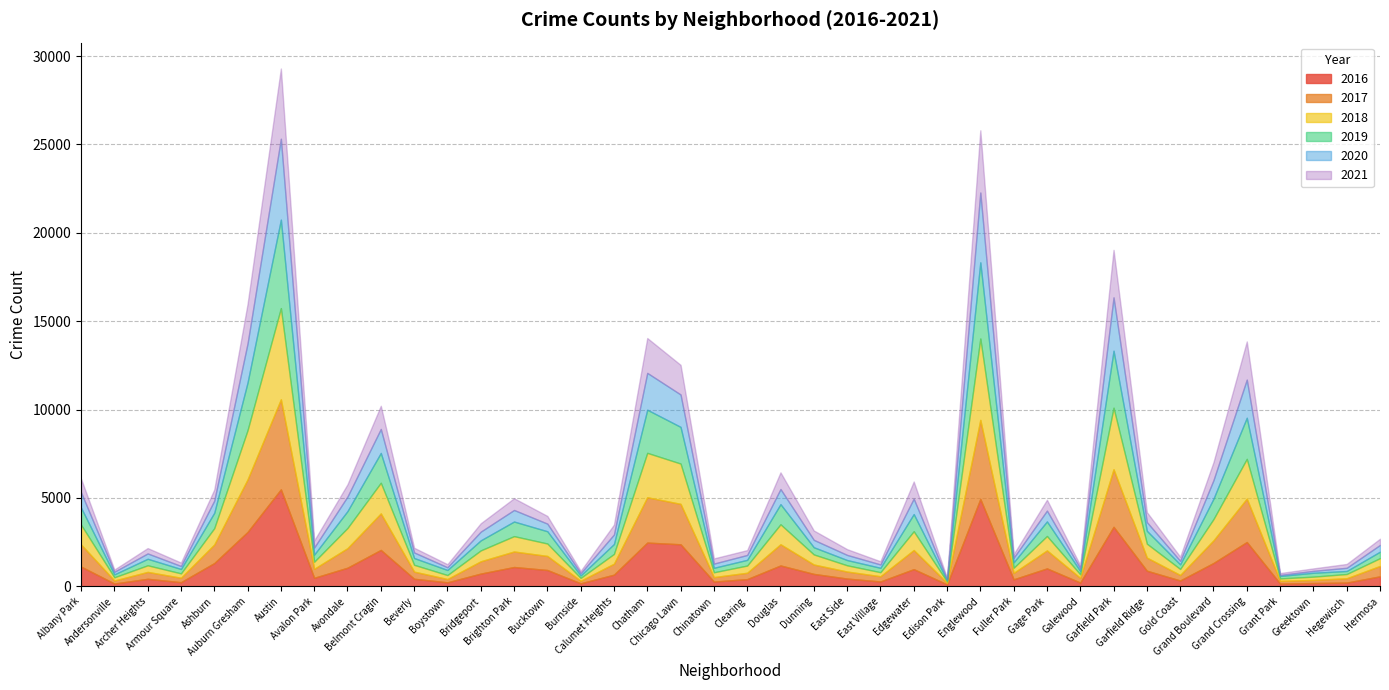

The value of 2021 at Edgewater is 969. True or false?

True